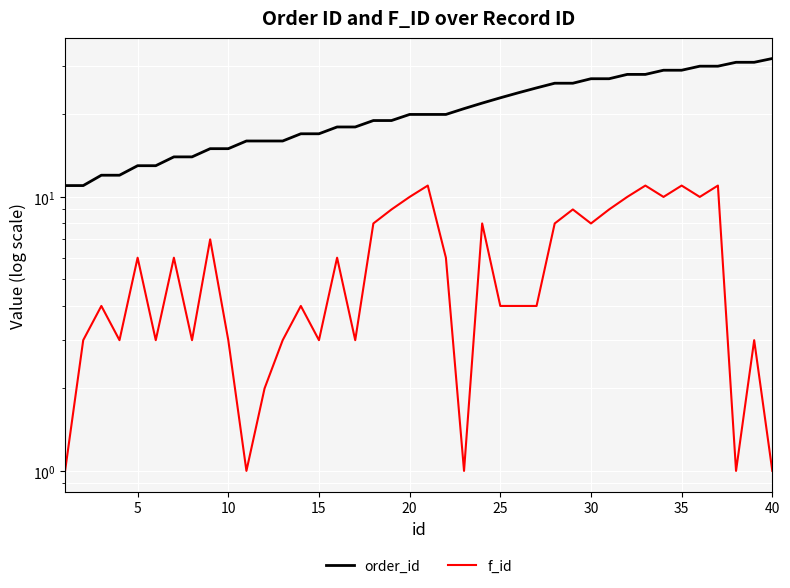

What is the difference between the second highest and minimum values in the f_id series?

10